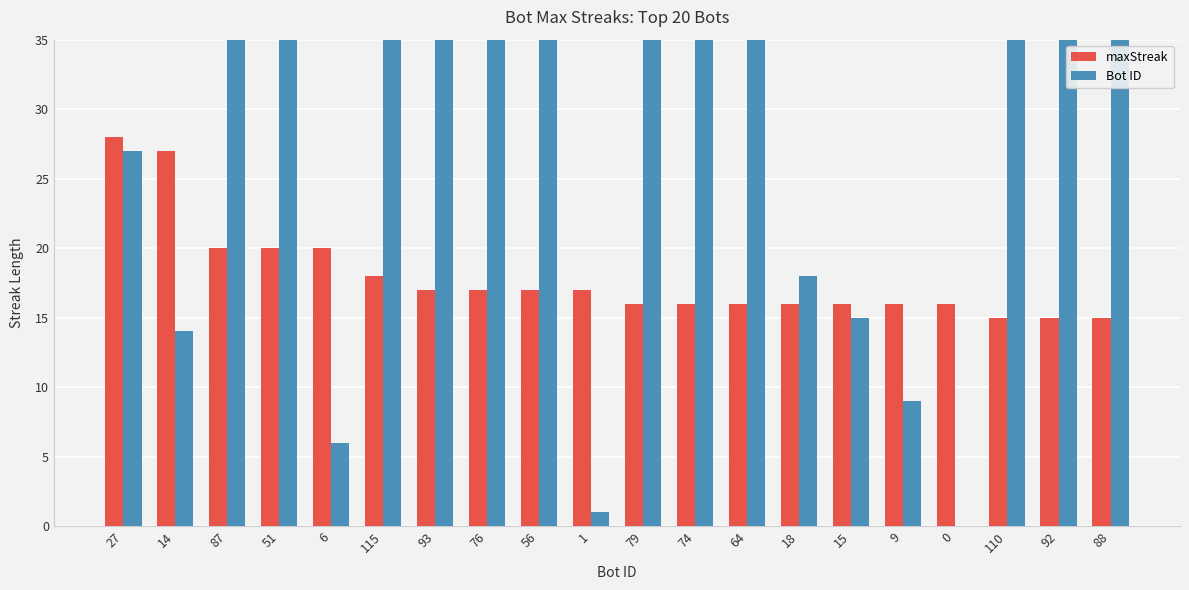

Count the number of data series in this chart.

2